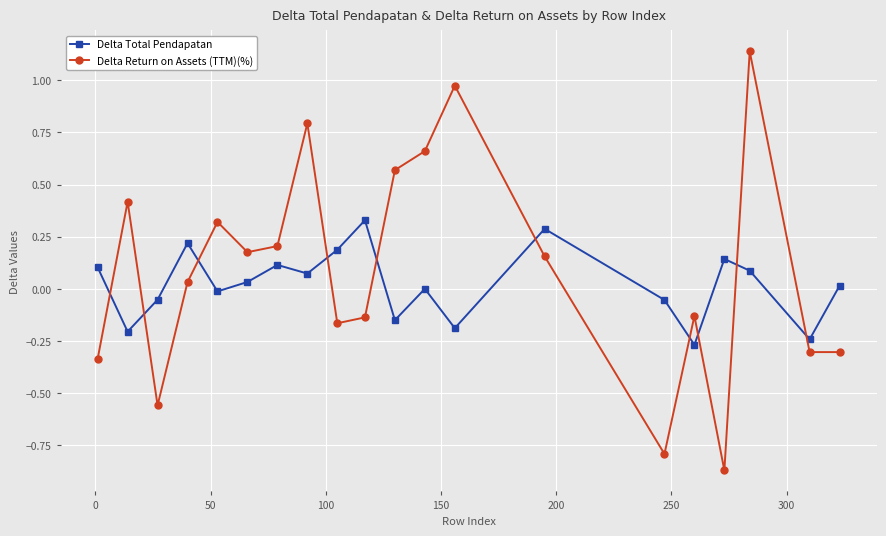

Which series has the largest range (max minus min)?

Delta Return on Assets (TTM)(%)